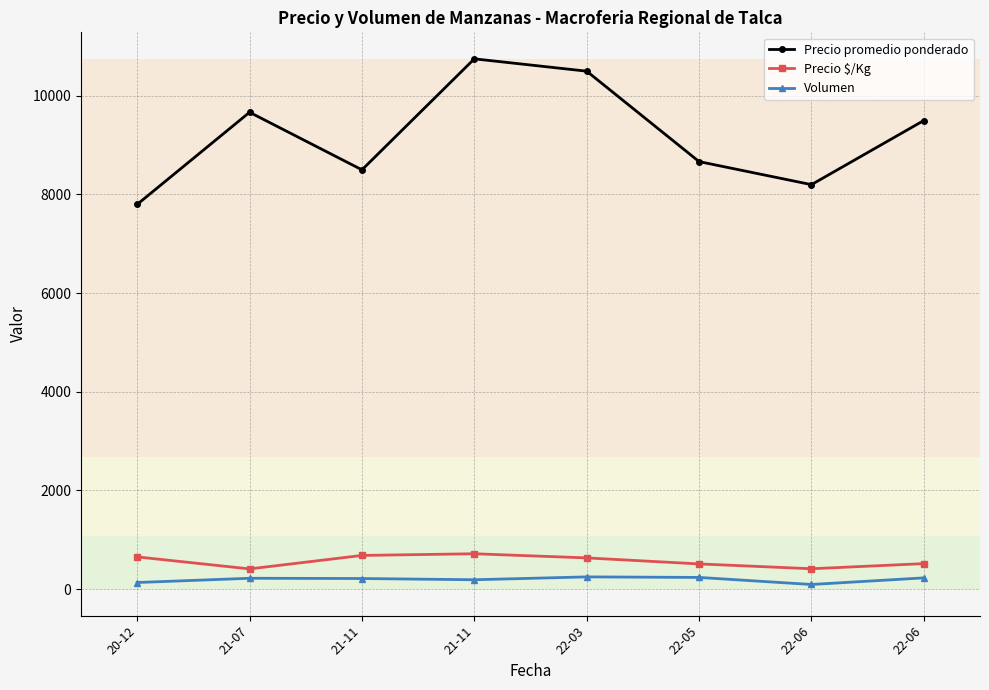

What are all the series names shown in the legend?

Precio promedio ponderado, Precio $/Kg, Volumen